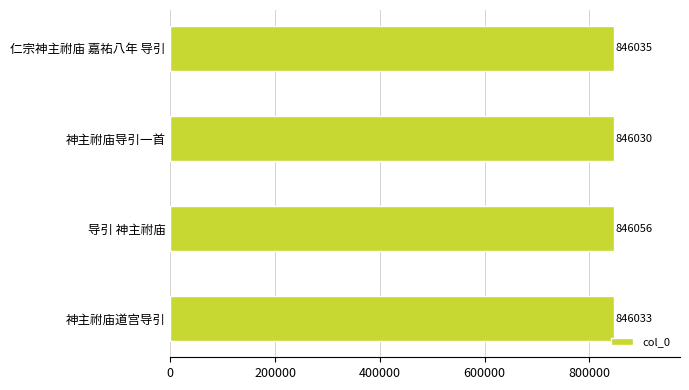

What is the sum of all values?

3384154